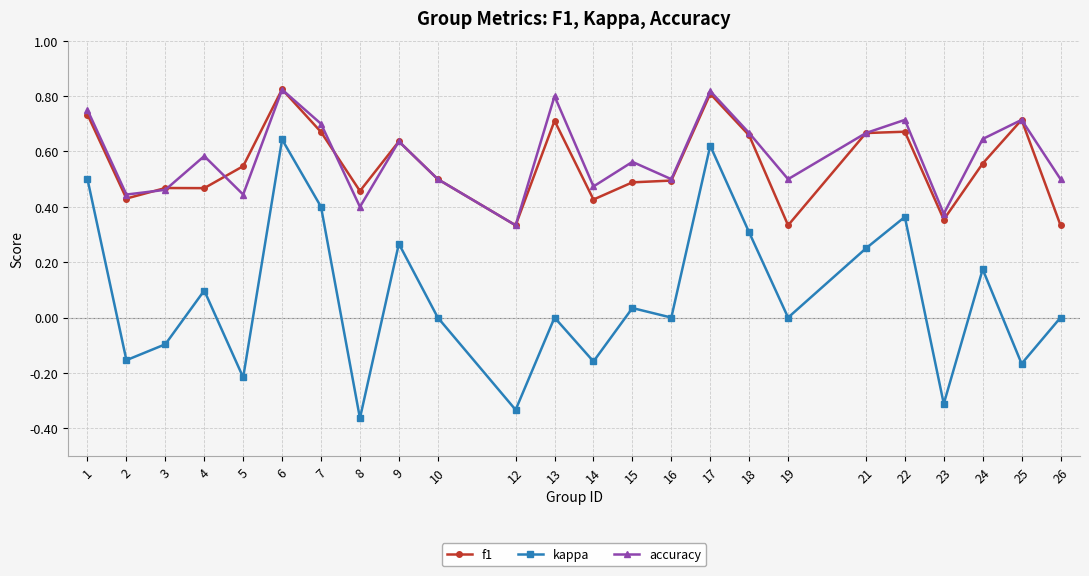

How many distinct data groups are displayed?

3